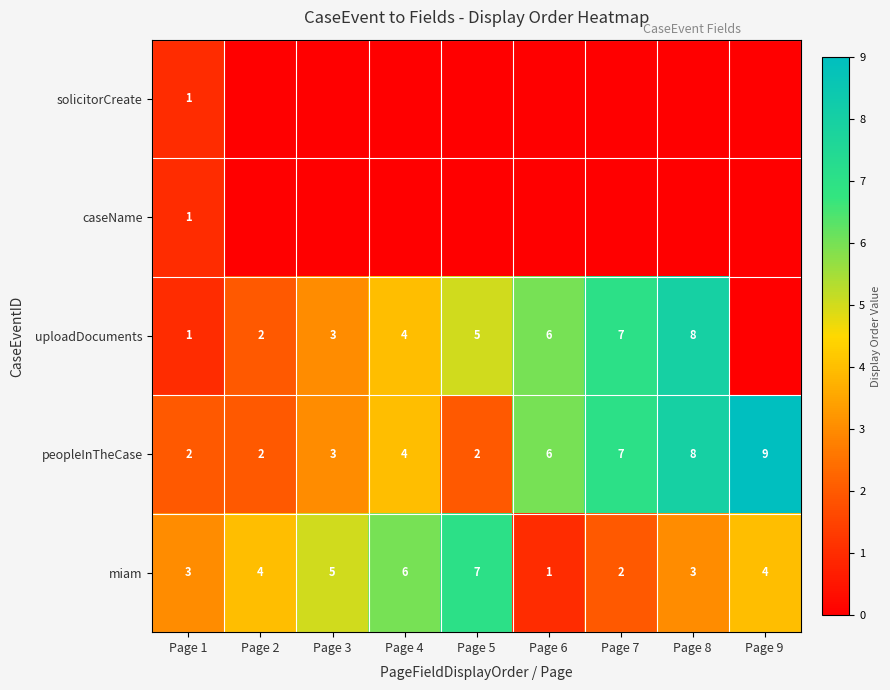

The uploadDocuments series shows 0 at Page 1. True or false?

False